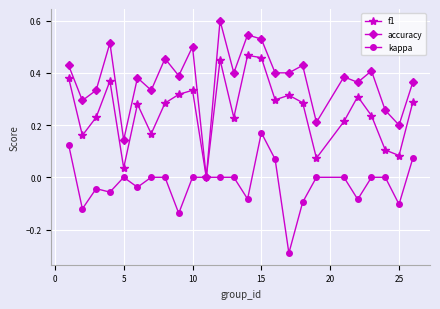

Rank the series by their maximum value, from lowest to highest.

kappa, f1, accuracy